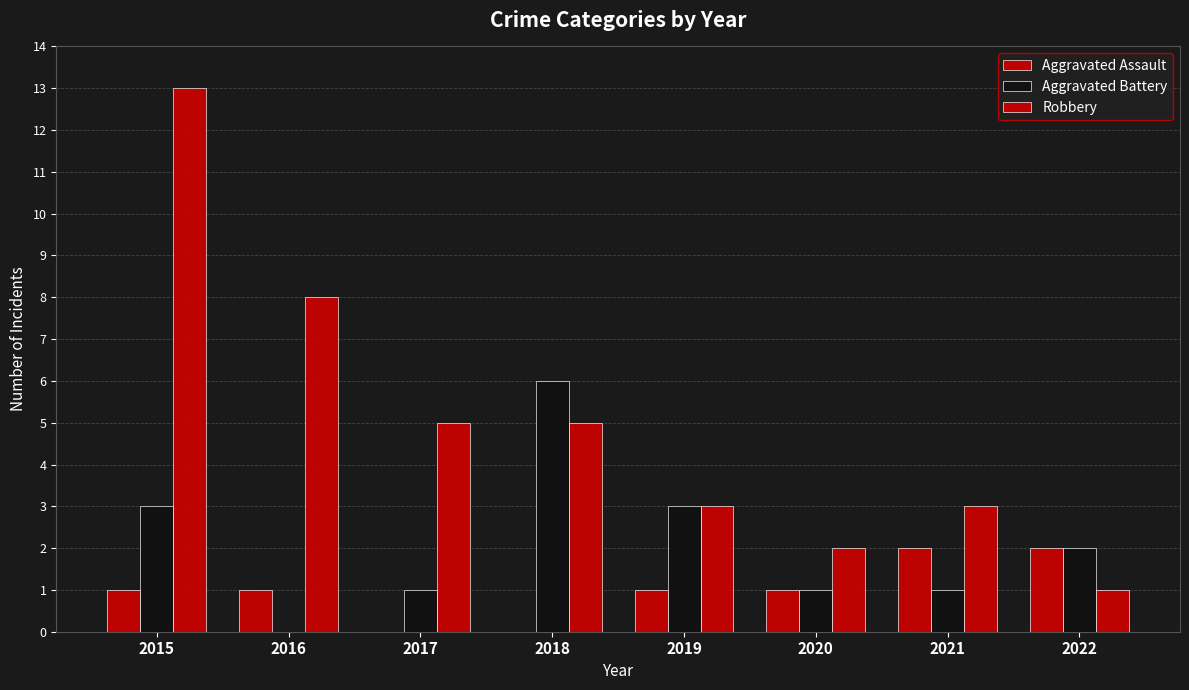

How many values in Aggravated Battery are above zero?

7